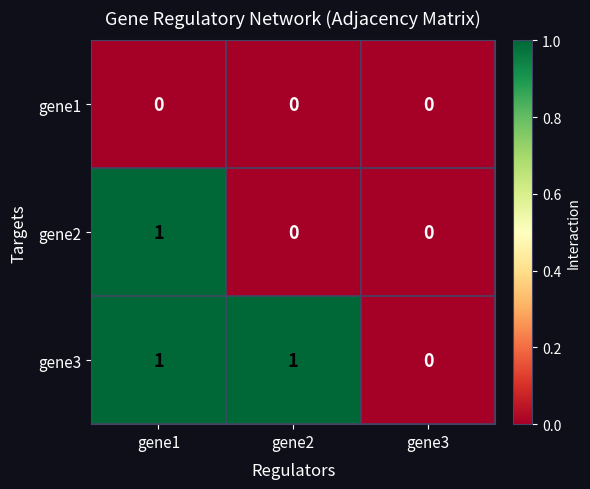

Reading left to right, extract all data points from this chart.

gene1: 0	0	0
gene2: 1	0	0
gene3: 1	1	0